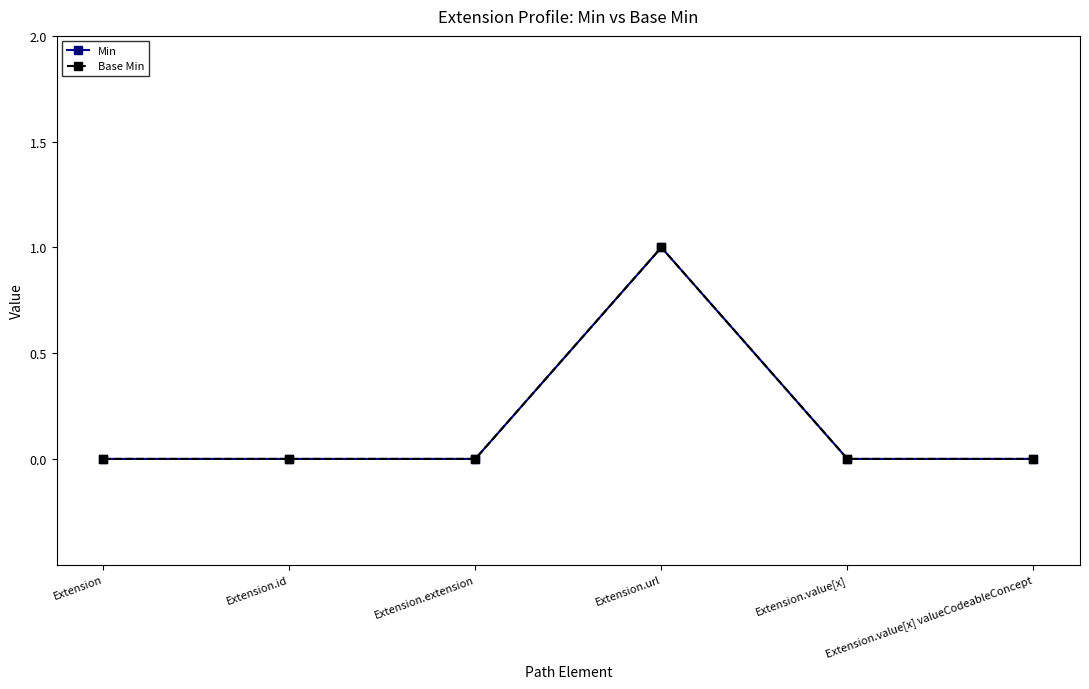

Does the chart have visible grid lines?

No